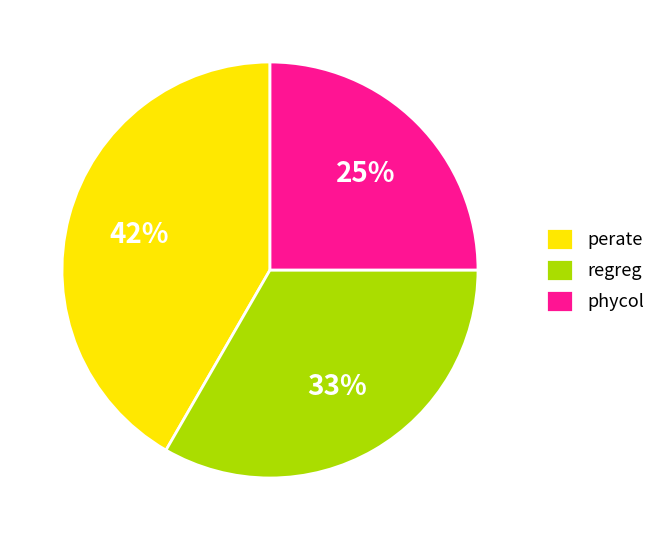

Does regreg account for over 50% of the chart?

No